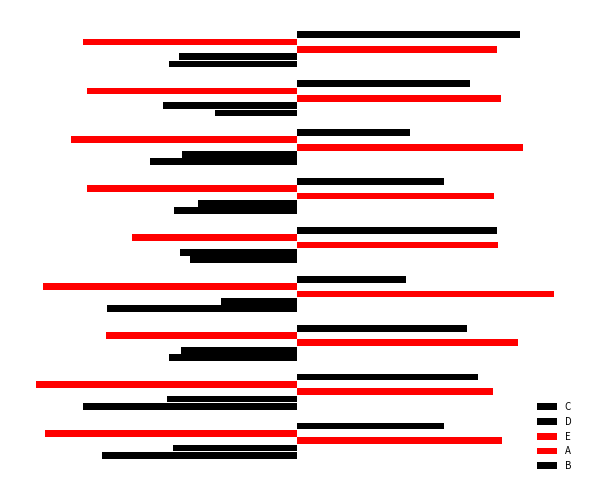

How many data points in B are less than 12?

4